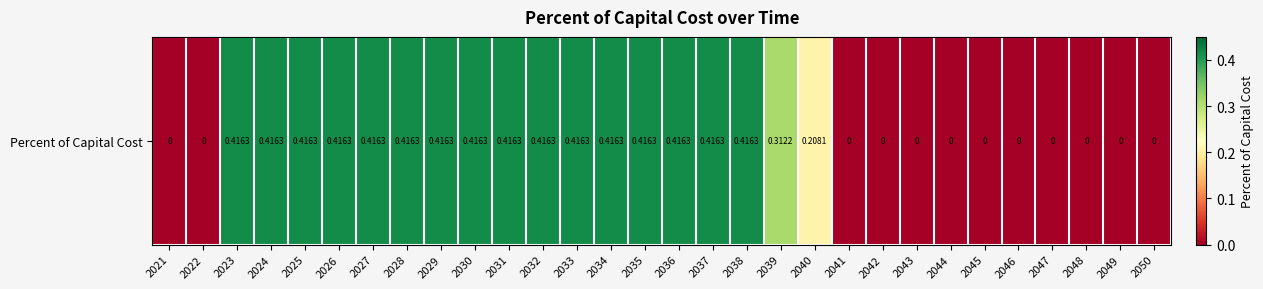

Rank the categories by value from lowest to highest.

2021, 2022, 2041, 2042, 2043, 2044, 2045, 2046, 2047, 2048, 2049, 2050, 2040, 2039, 2023, 2024, 2025, 2026, 2027, 2028, 2029, 2030, 2031, 2032, 2033, 2034, 2035, 2036, 2037, 2038